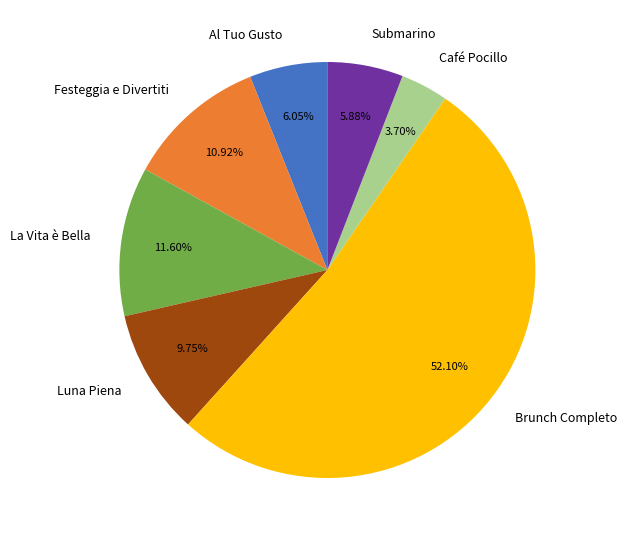

To the nearest percent, what is the difference between the largest and smallest slice percentages?

48%